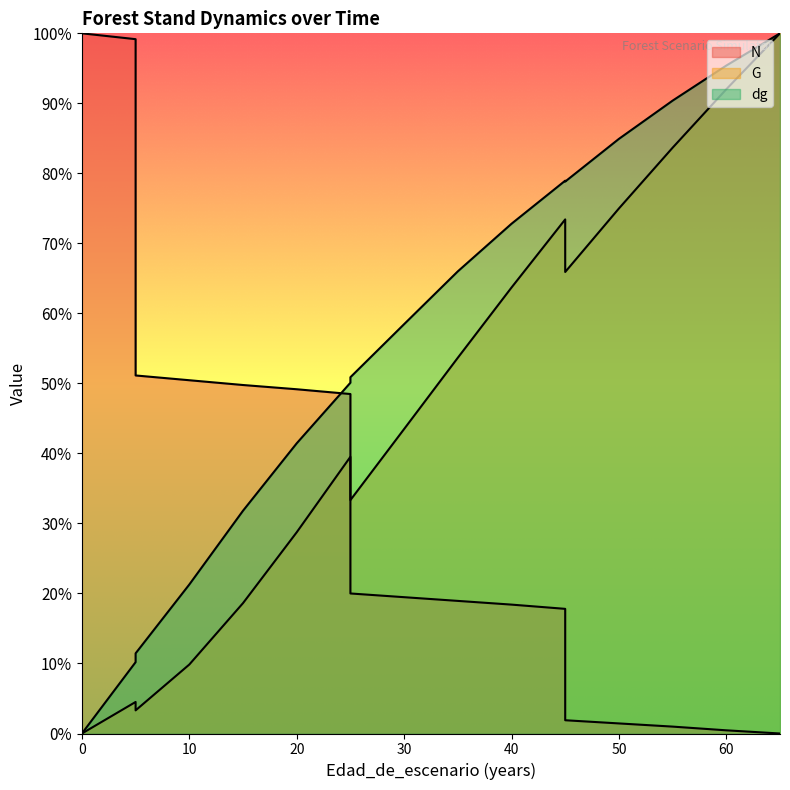

What is the difference between the G values at 25 and 5?

28.8